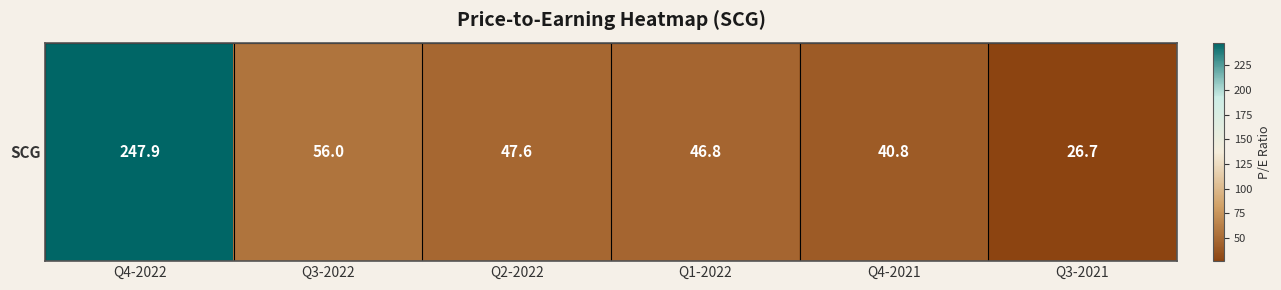

At which category does the chart reach its minimum across all series?

Q3-2021